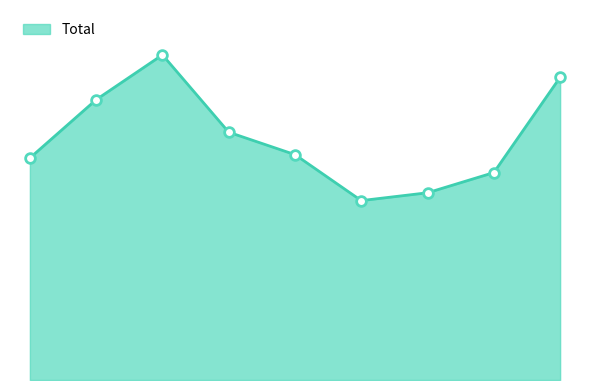

Does the chart display data point markers on the line(s)?

No